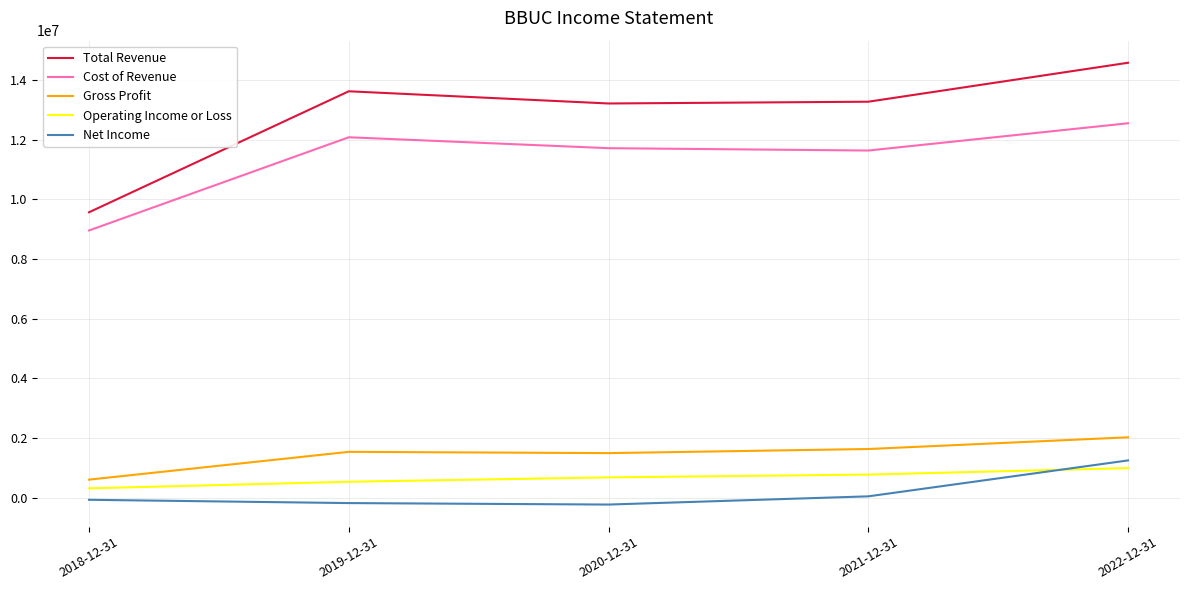

At 2020-12-31, list the series in order from largest to smallest.

Total Revenue, Cost of Revenue, Gross Profit, Operating Income or Loss, Net Income